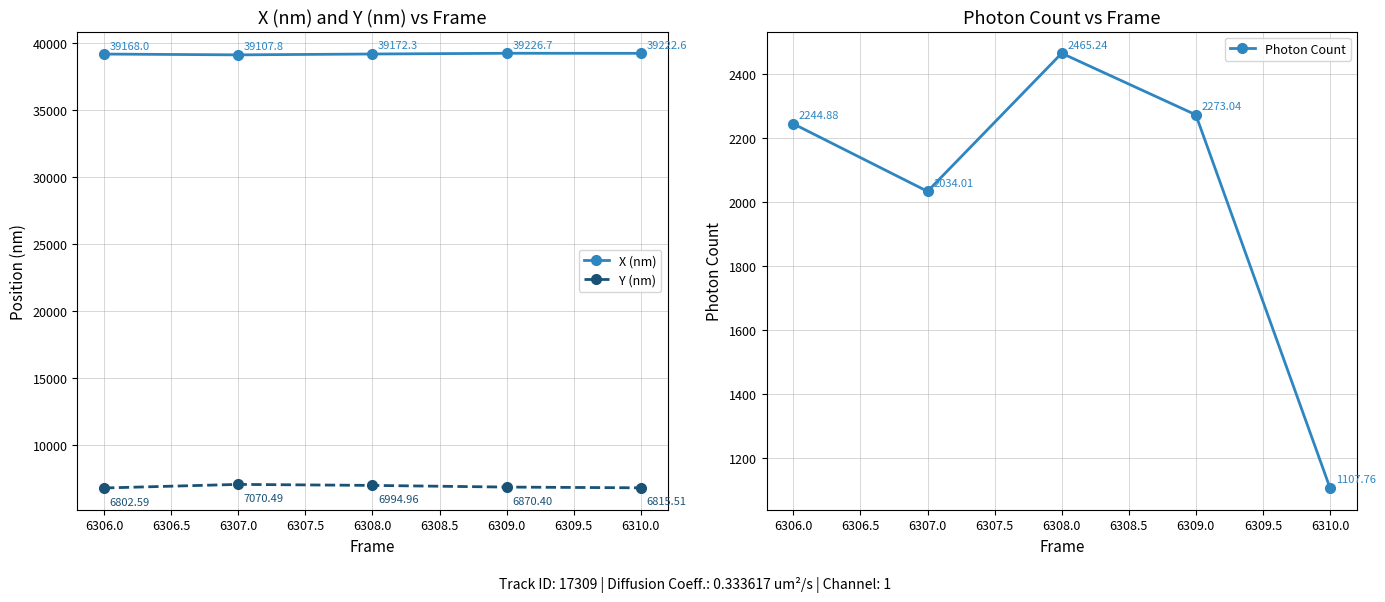

What is the difference between the maximum and second lowest values in the Y (nm) series?

255.0